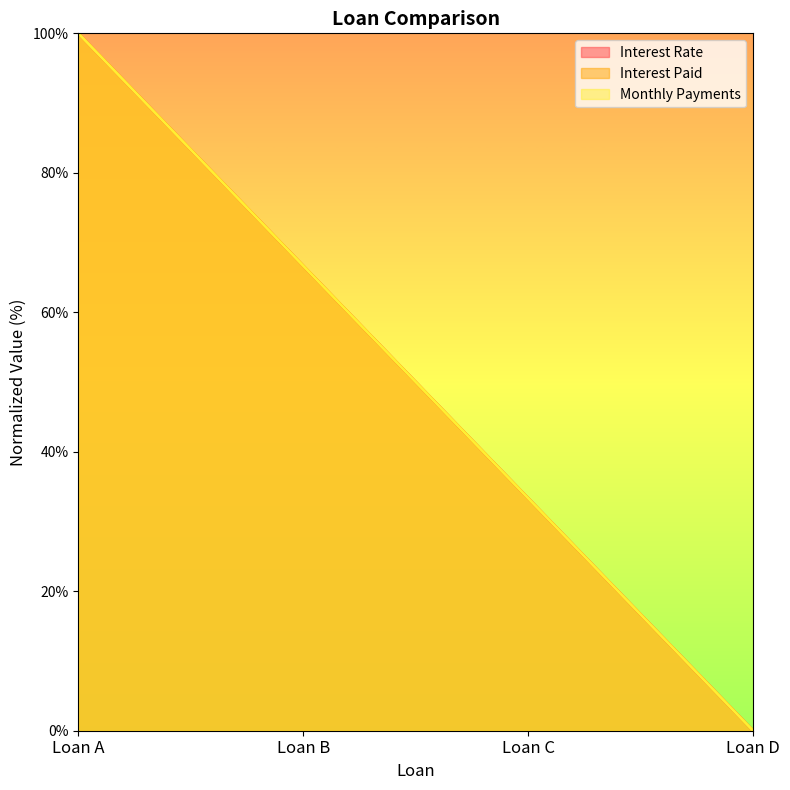

What is the difference between the Interest Paid values at Loan C and Loan B?

33.3